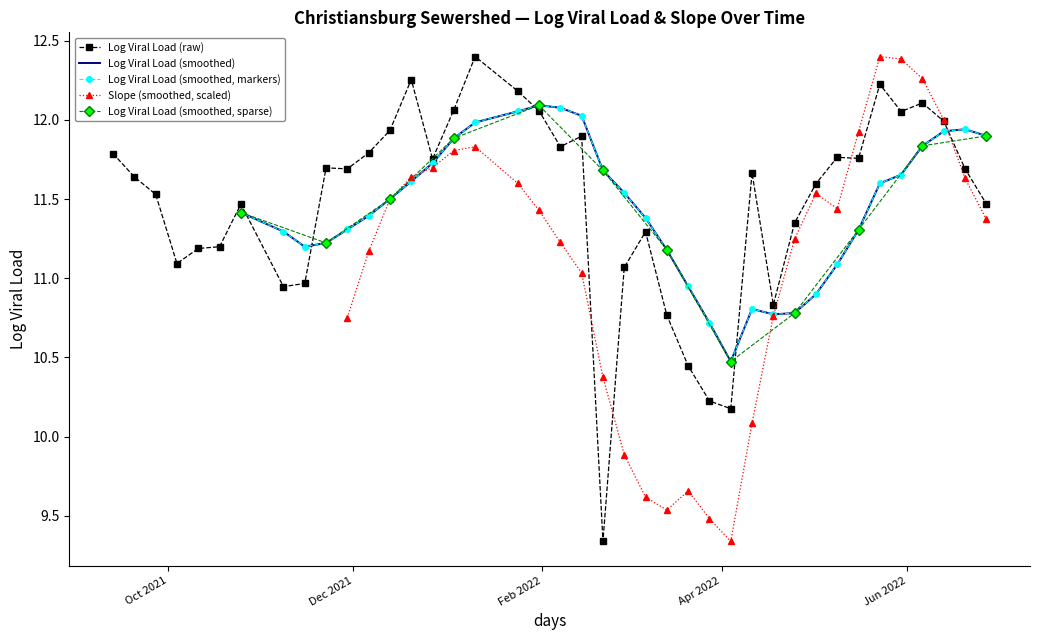

True or false: the data has more than 1 interior local peaks.

True